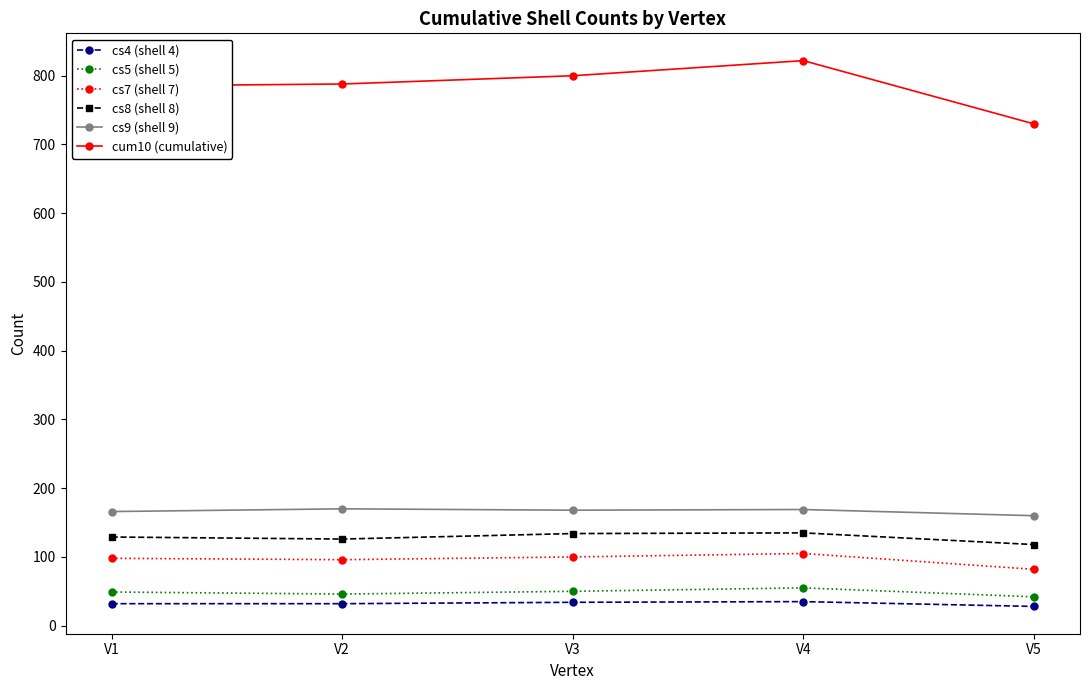

Which series has the largest range (max minus min)?

cum10 (cumulative)